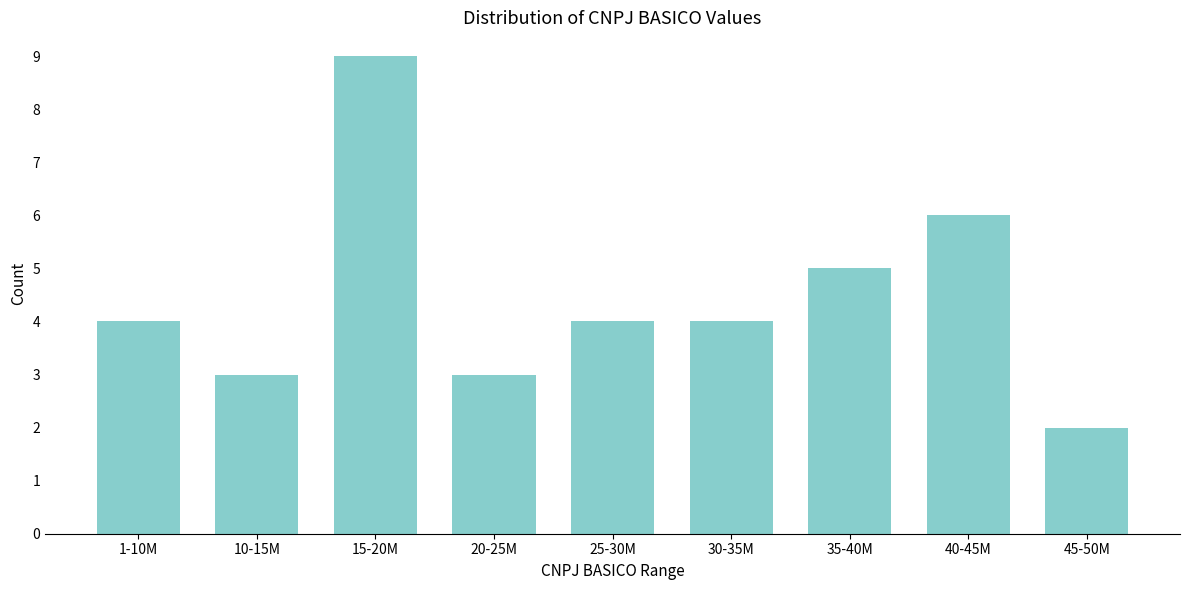

Reading left to right, what are all the values shown in this chart?

1-10M=4	10-15M=3	15-20M=9	20-25M=3	25-30M=4	30-35M=4	35-40M=5	40-45M=6	45-50M=2